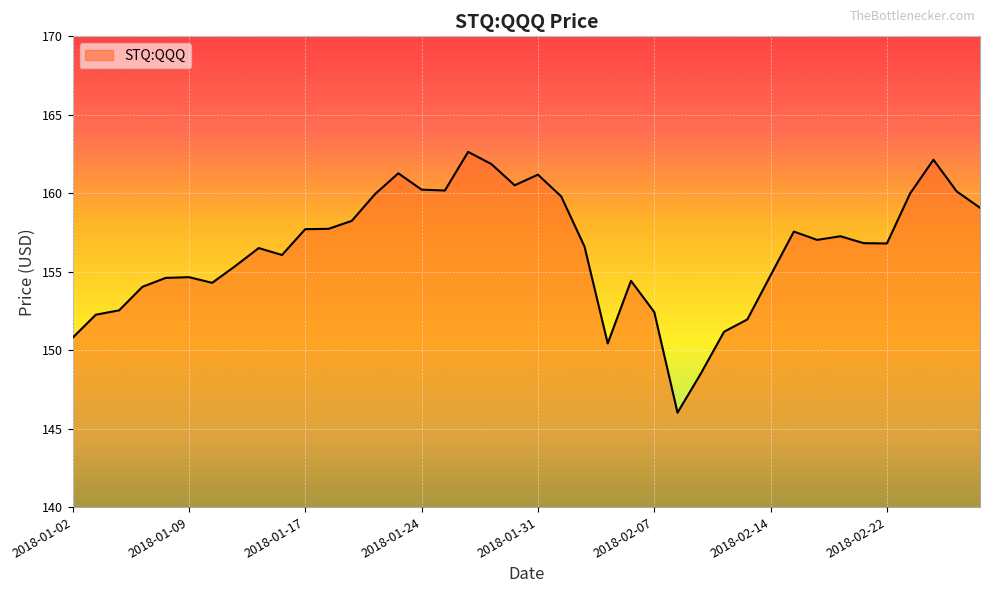

What is the minimum value shown in the chart?

146.0